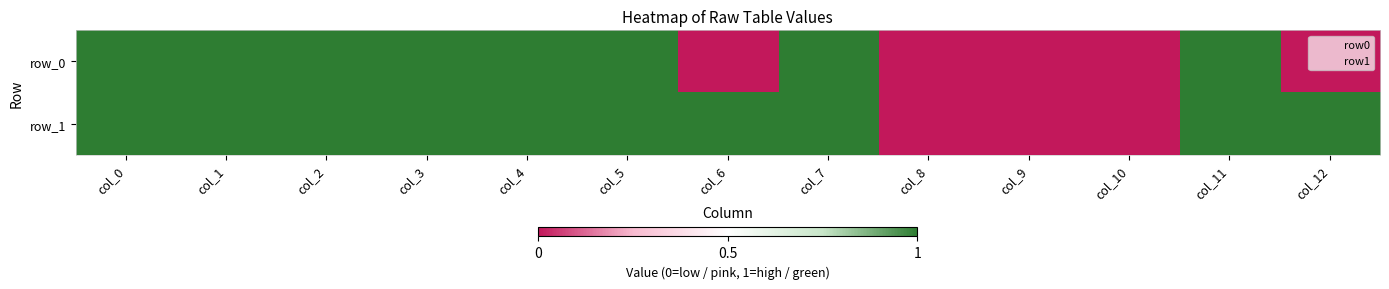

At which category does the chart reach its peak across all series?

col_0